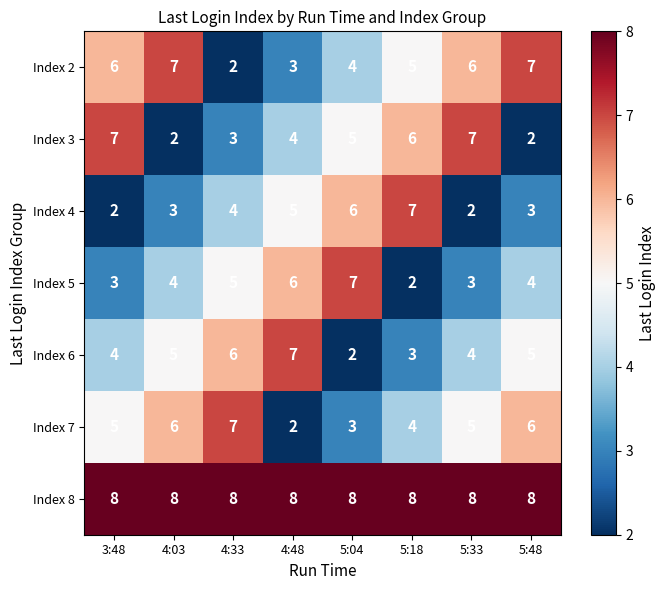

Rank the series at 5:18 from lowest to highest value.

Index 5, Index 6, Index 7, Index 2, Index 3, Index 4, Index 8